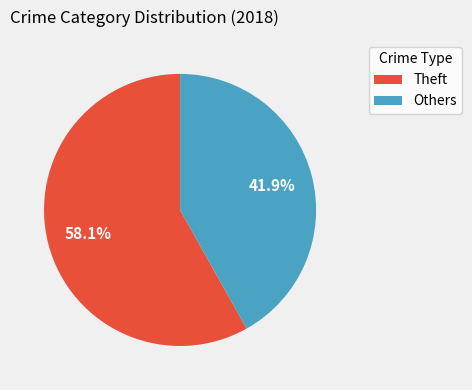

To the nearest percent, what is the average slice percentage?

50%